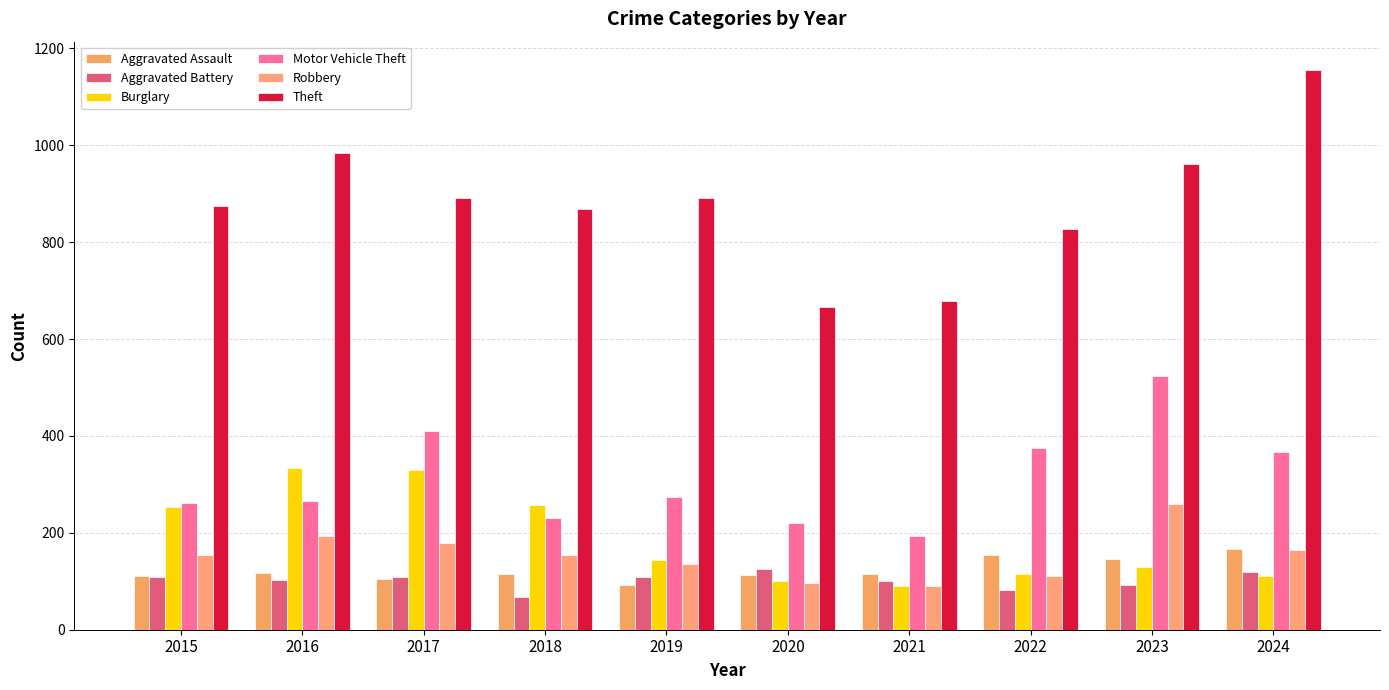

Reading left to right, extract all data points from this chart.

Aggravated Assault: 2015=110	2016=118	2017=105	2018=115	2019=92	2020=113	2021=115	2022=154	2023=145	2024=167
Aggravated Battery: 2015=108	2016=102	2017=108	2018=67	2019=108	2020=125	2021=100	2022=81	2023=92	2024=119
Burglary: 2015=254	2016=333	2017=329	2018=257	2019=143	2020=100	2021=90	2022=116	2023=130	2024=111
Motor Vehicle Theft: 2015=261	2016=265	2017=411	2018=231	2019=273	2020=221	2021=193	2022=376	2023=523	2024=367
Robbery: 2015=154	2016=194	2017=178	2018=155	2019=135	2020=97	2021=91	2022=111	2023=259	2024=164
Theft: 2015=874	2016=984	2017=892	2018=868	2019=891	2020=666	2021=678	2022=827	2023=961	2024=1156